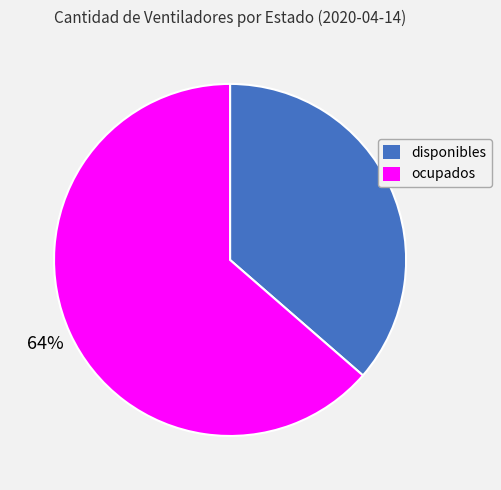

How many slices are in this pie chart?

2